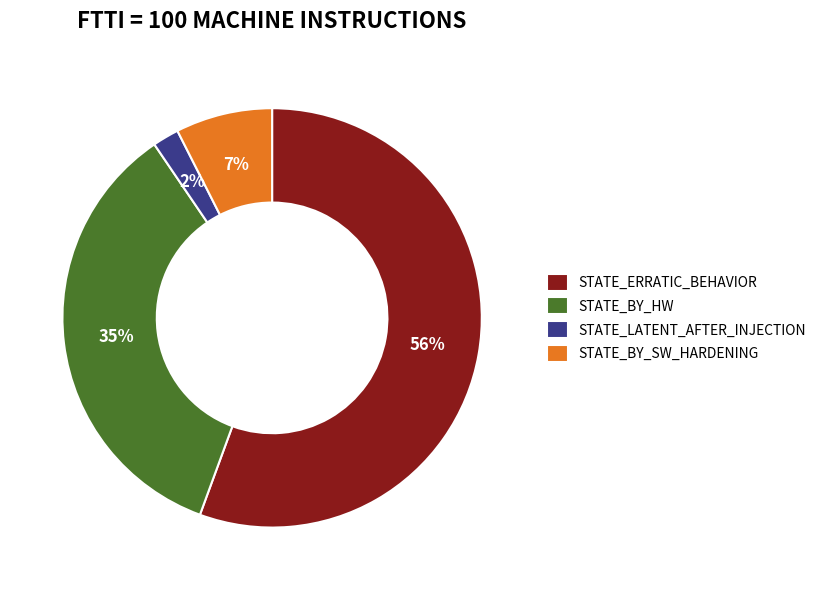

What percentage is the STATE_LATENT_AFTER_INJECTION slice, to the nearest percent?

2%